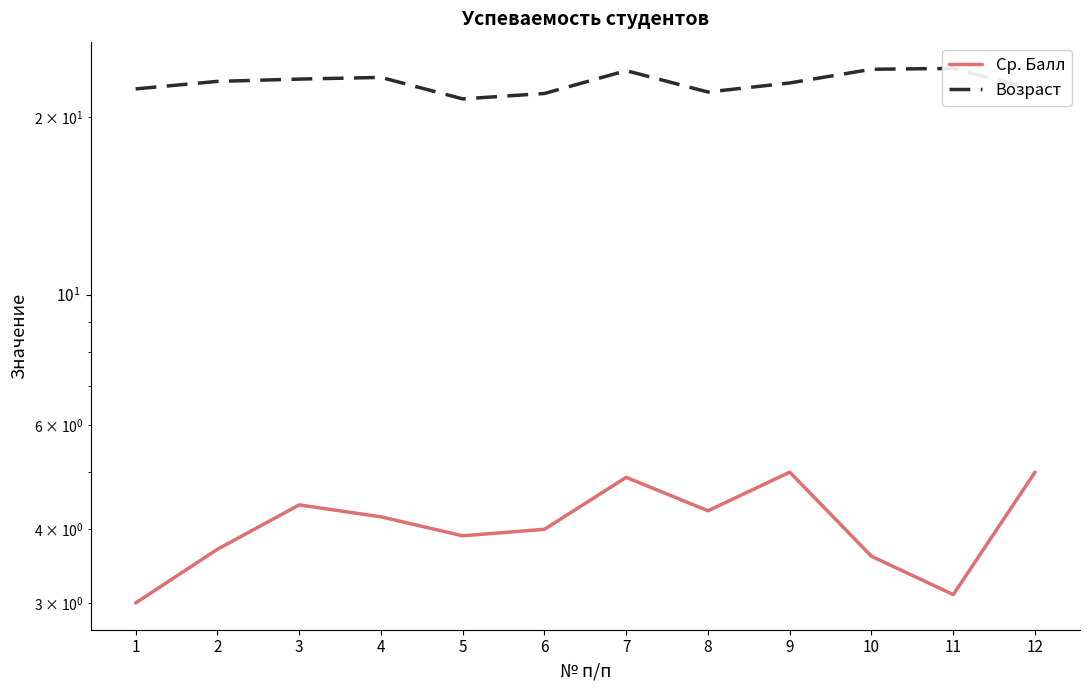

How many distinct data groups are displayed?

2